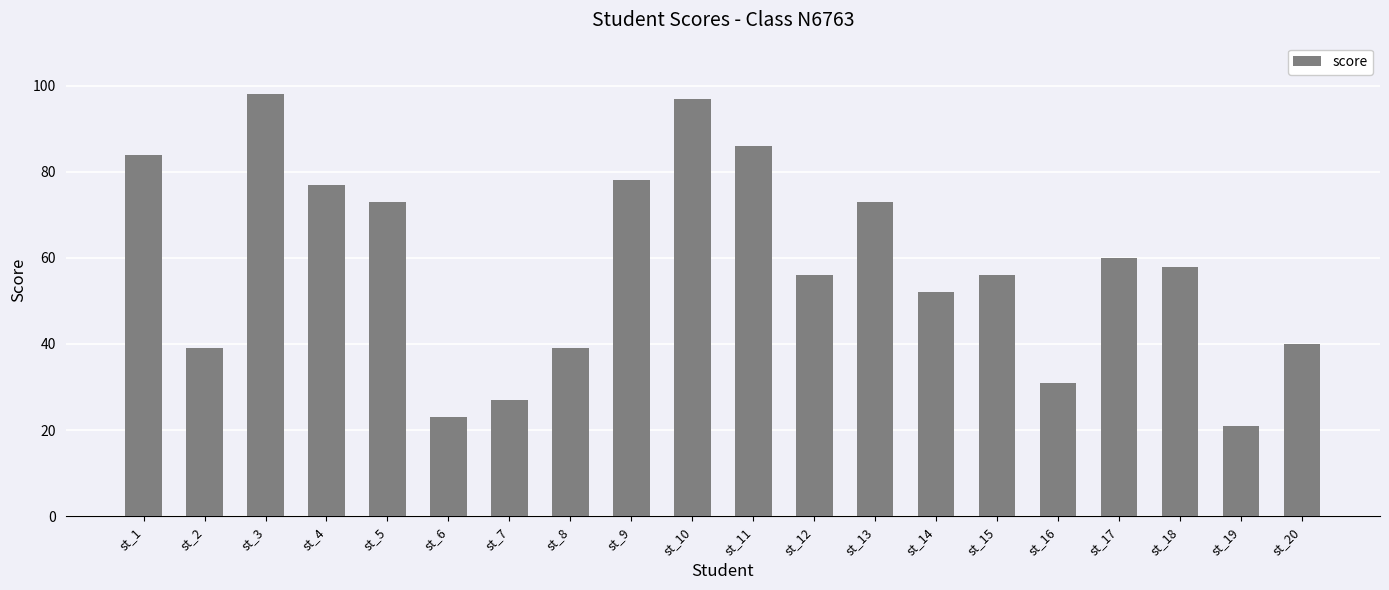

What is the change in value from st_1 to st_17?

-24